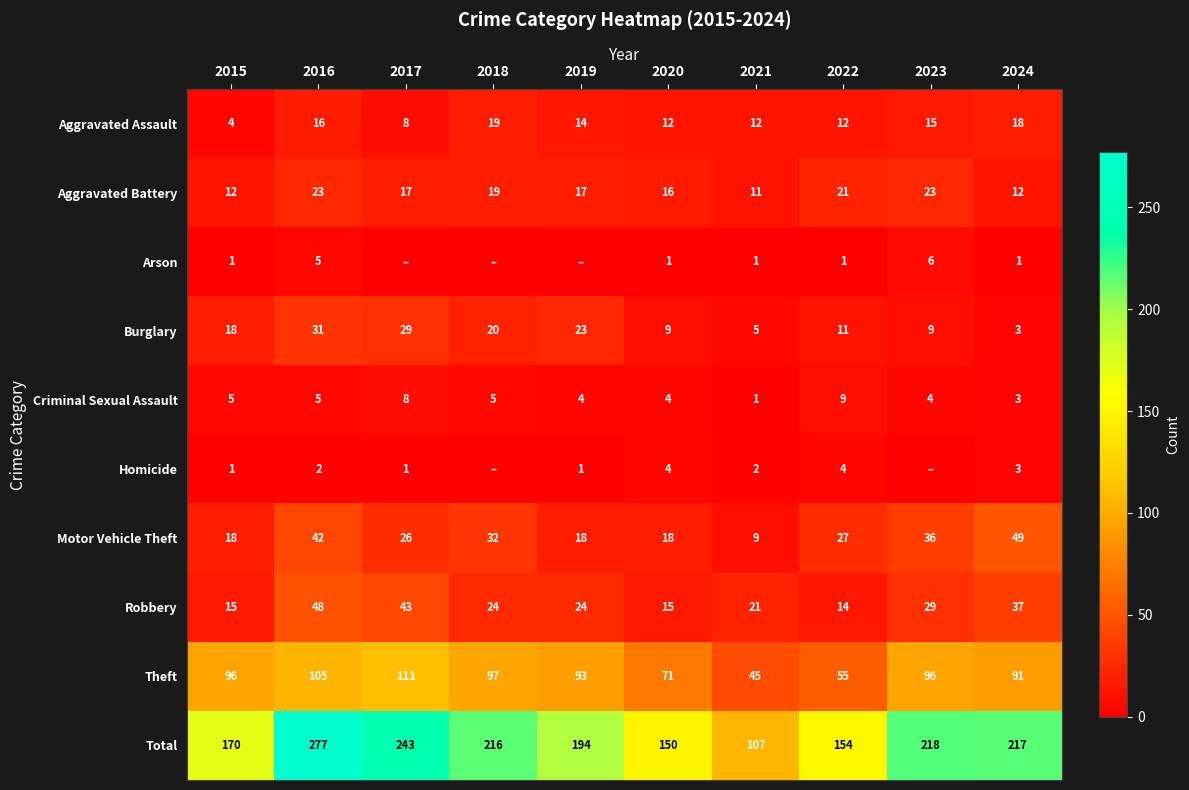

What is the sum of all Motor Vehicle Theft values?

275